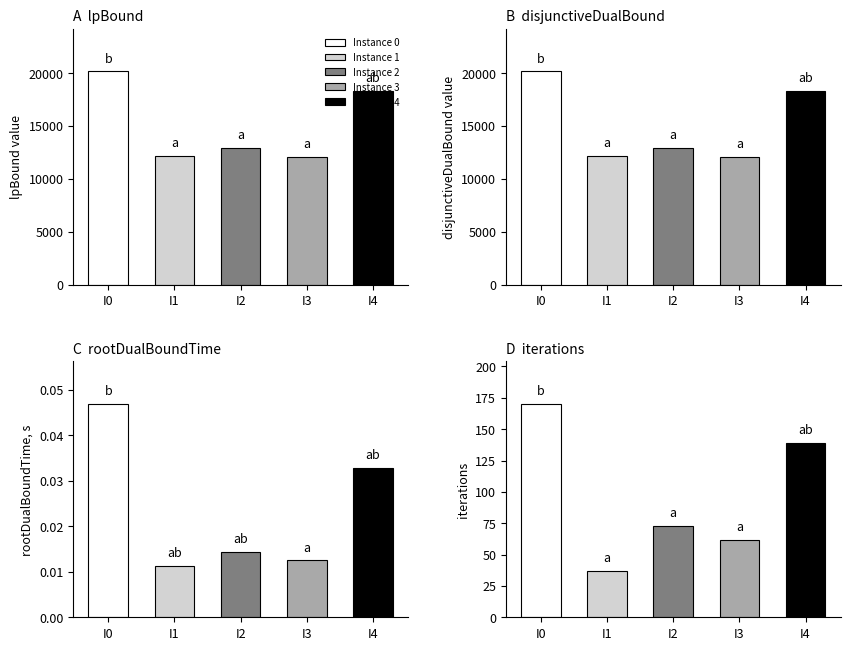

Which series has the largest total across all categories?

lpBound